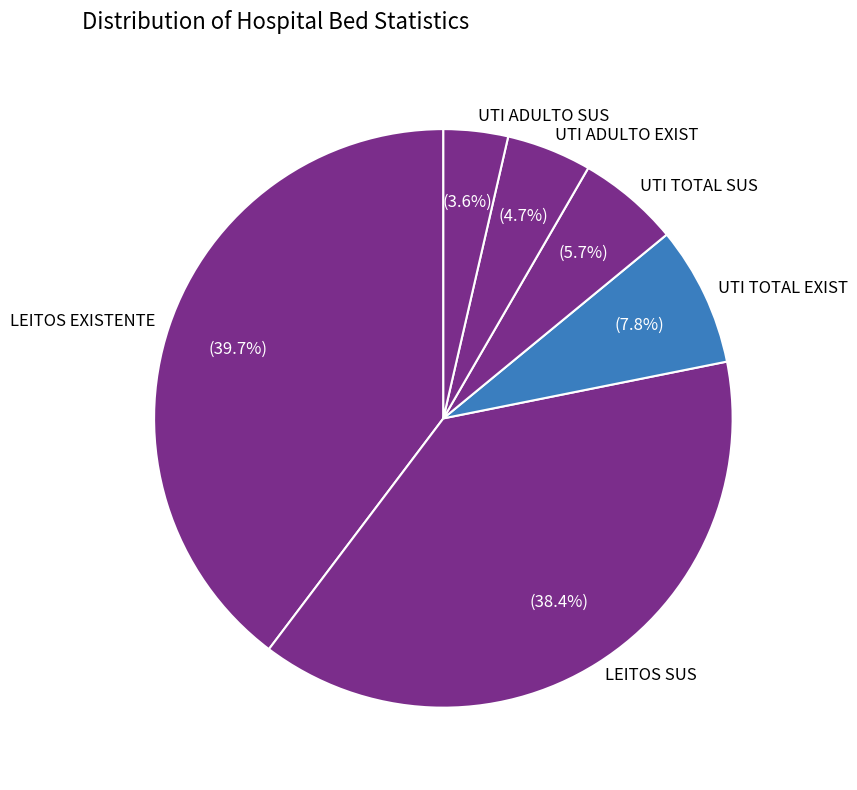

What is the largest slice in the pie chart?

LEITOS EXISTENTE